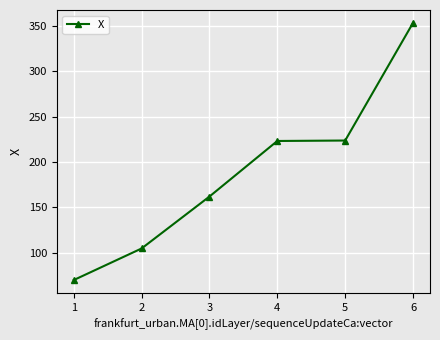

At which label does the data first exceed 223?

4